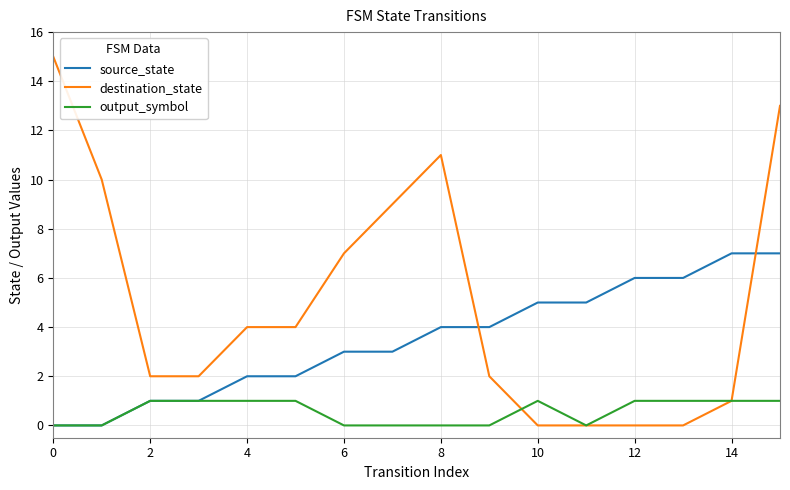

Rank the series by their average value, from highest to lowest.

destination_state, source_state, output_symbol